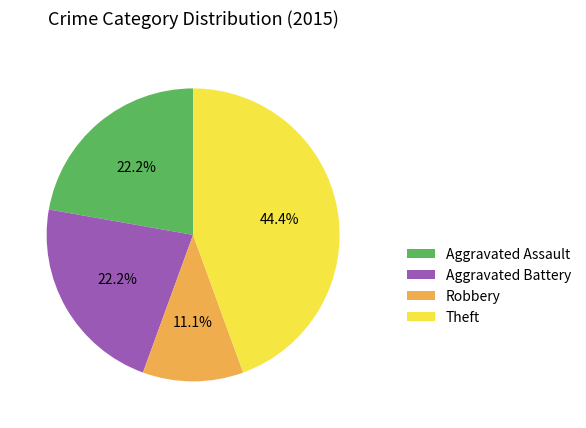

What is the ratio of the value at Theft to the value at Aggravated Assault?

2.0